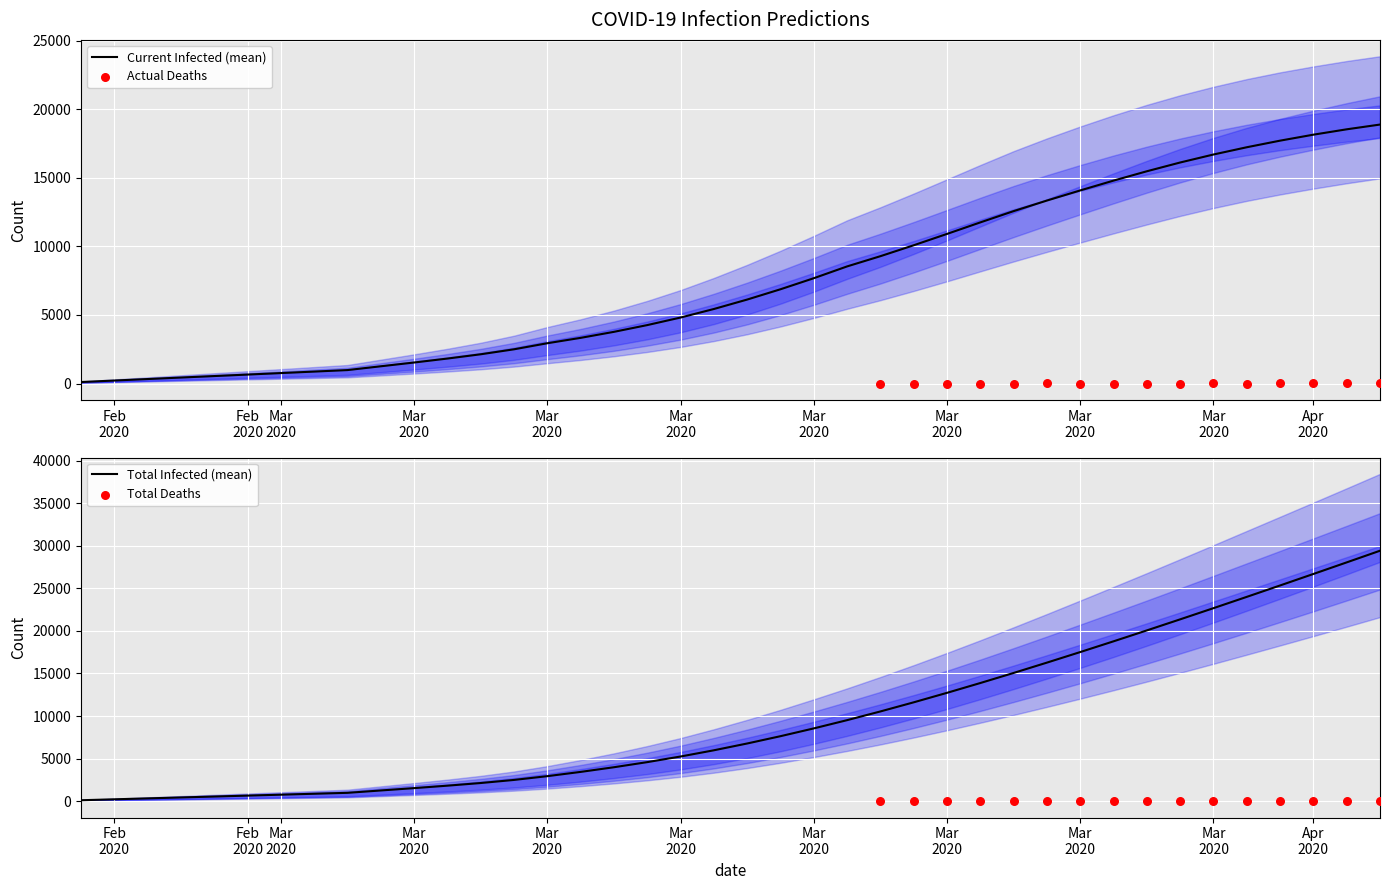

What are all the series names shown in the legend?

Current Infected (mean), Actual Deaths, Total Infected (mean), Total Deaths